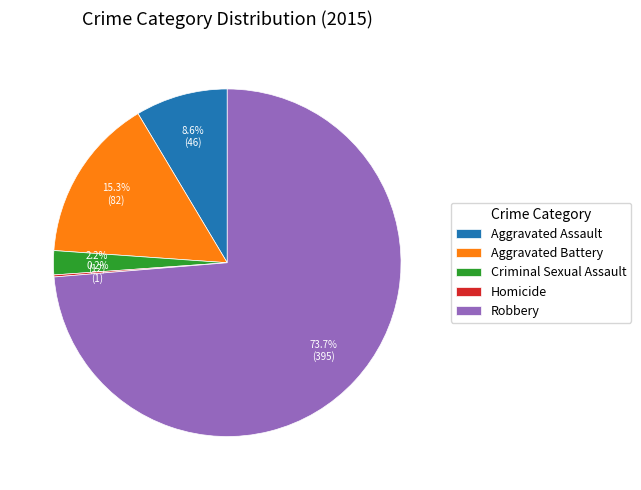

To the nearest percent, what is the average slice percentage?

20%